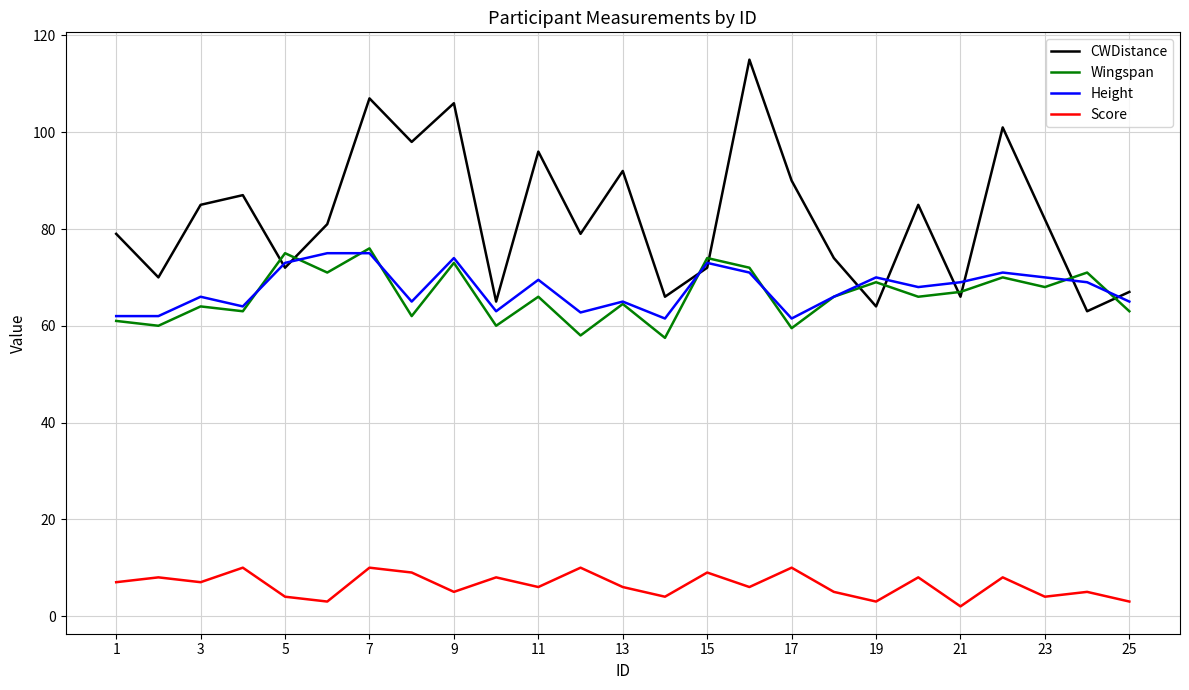

True or false: CWDistance and Score intersect in this chart.

False